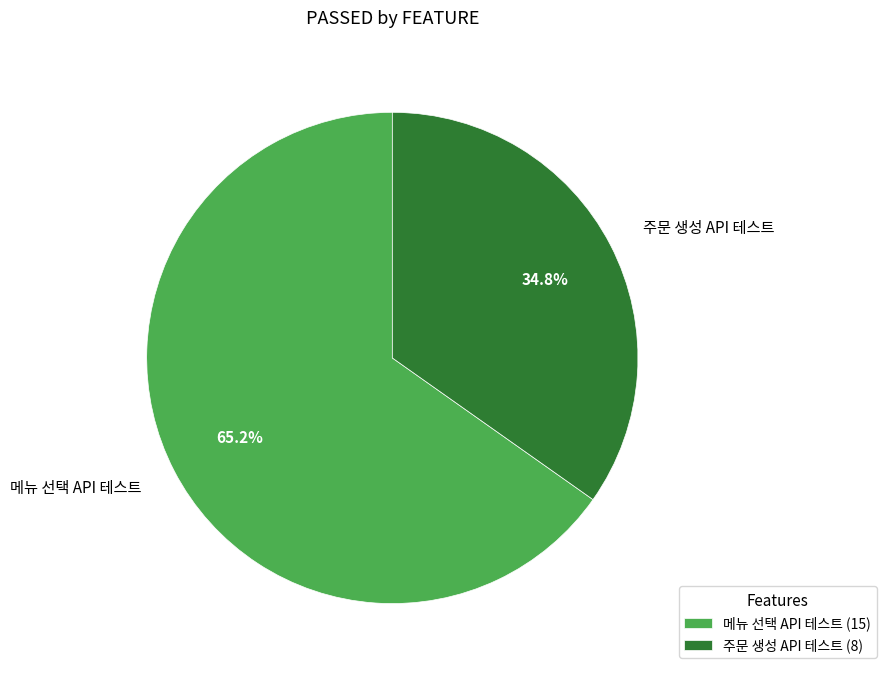

How many slices are in this pie chart?

2